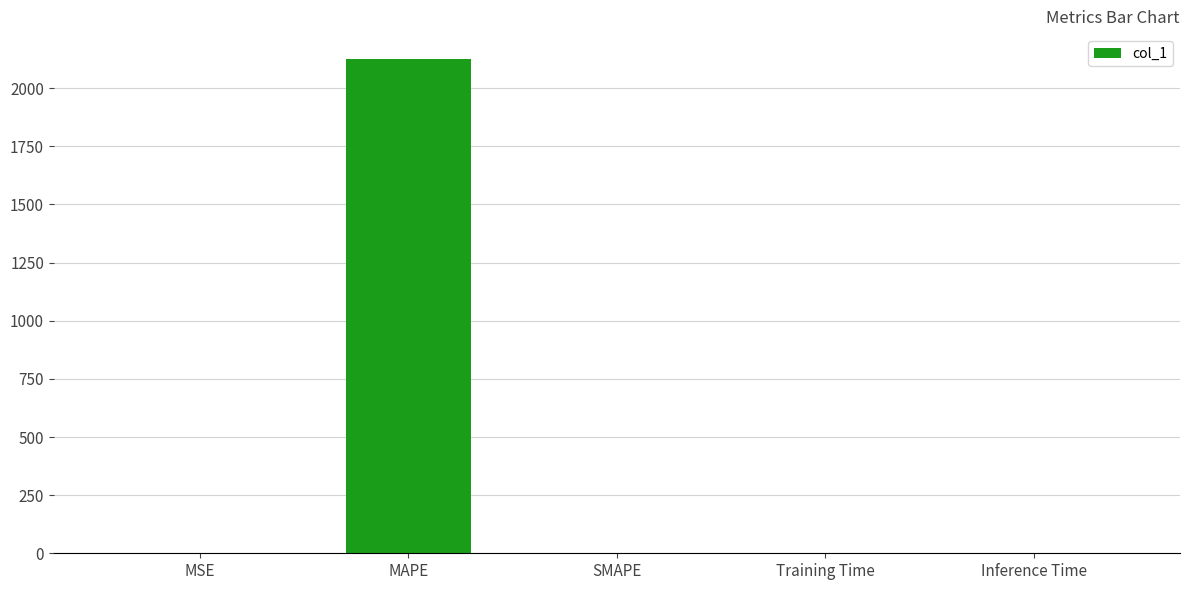

Is it true that the value at SMAPE is 0.0?

True